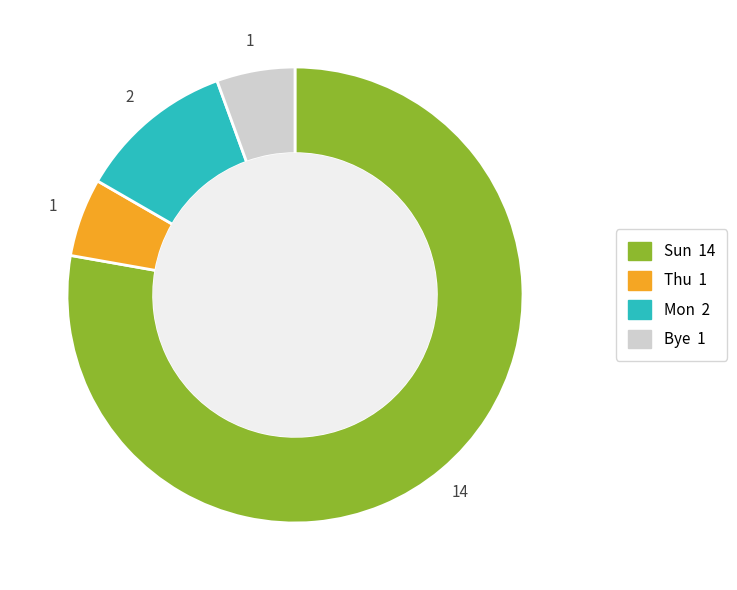

Is there a majority slice in this chart?

Yes